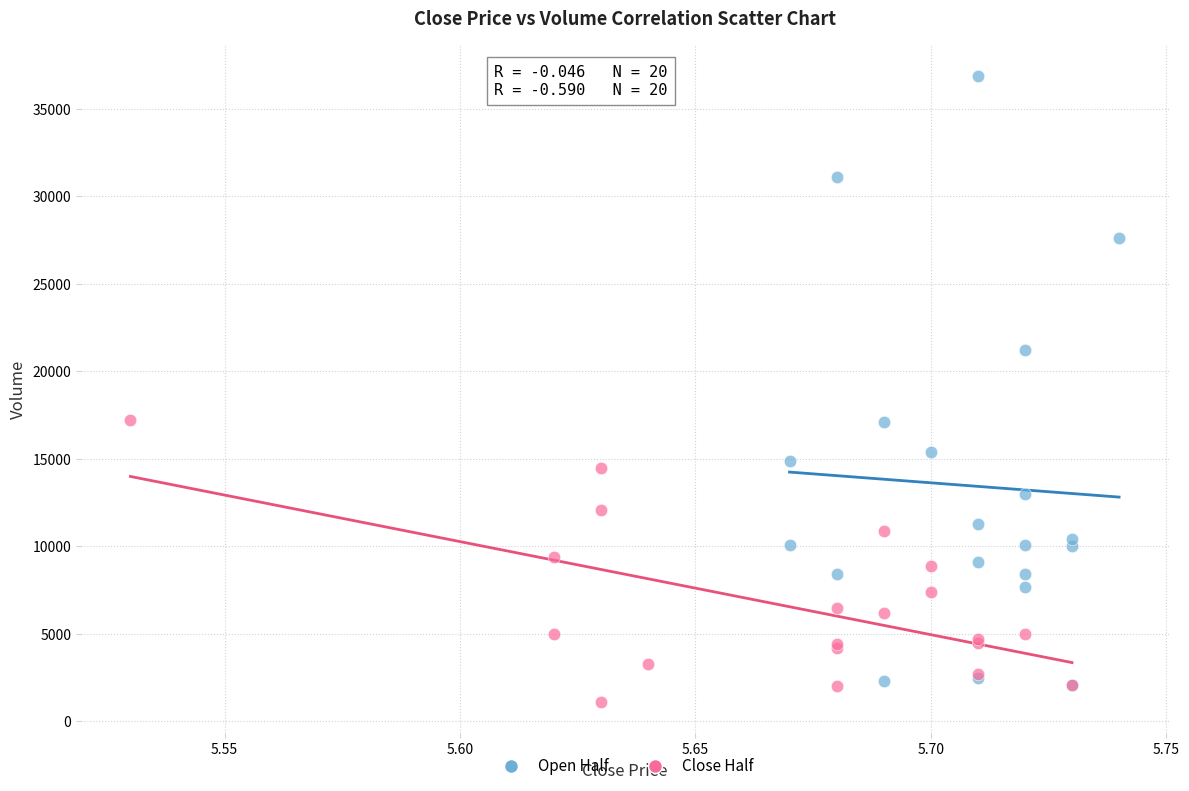

What are all the series names shown in the legend?

Open Half, Close Half